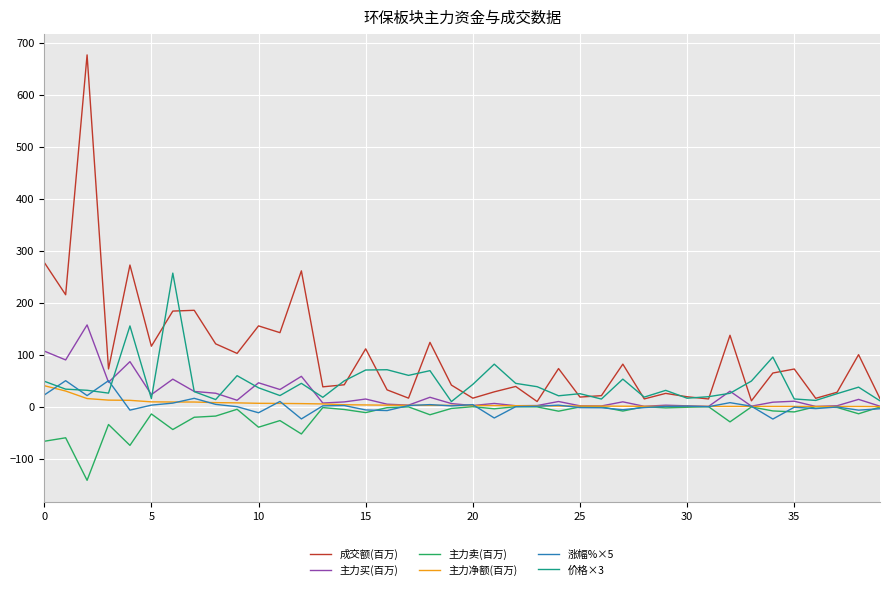

What are all the series names shown in the legend?

成交额(百万), 主力买(百万), 主力卖(百万), 主力净额(百万), 涨幅%×5, 价格×3